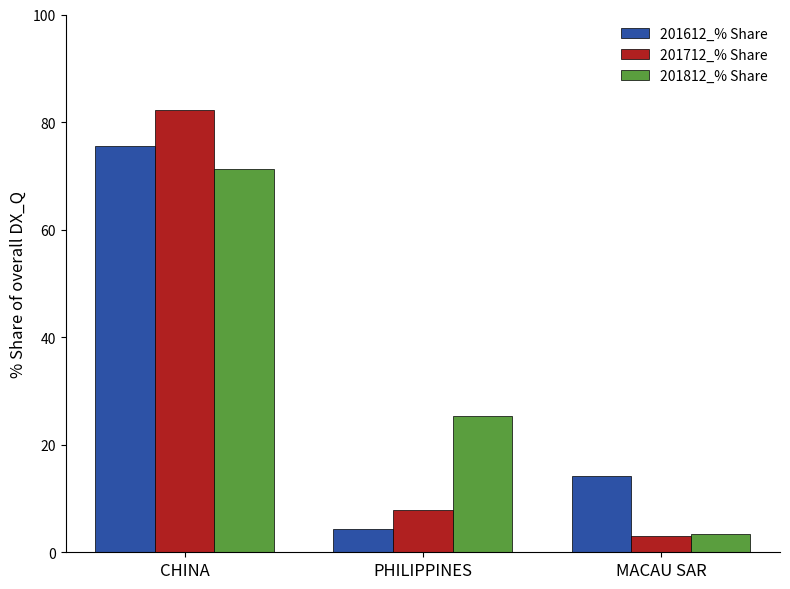

Which series has the largest range (max minus min)?

201712_% Share